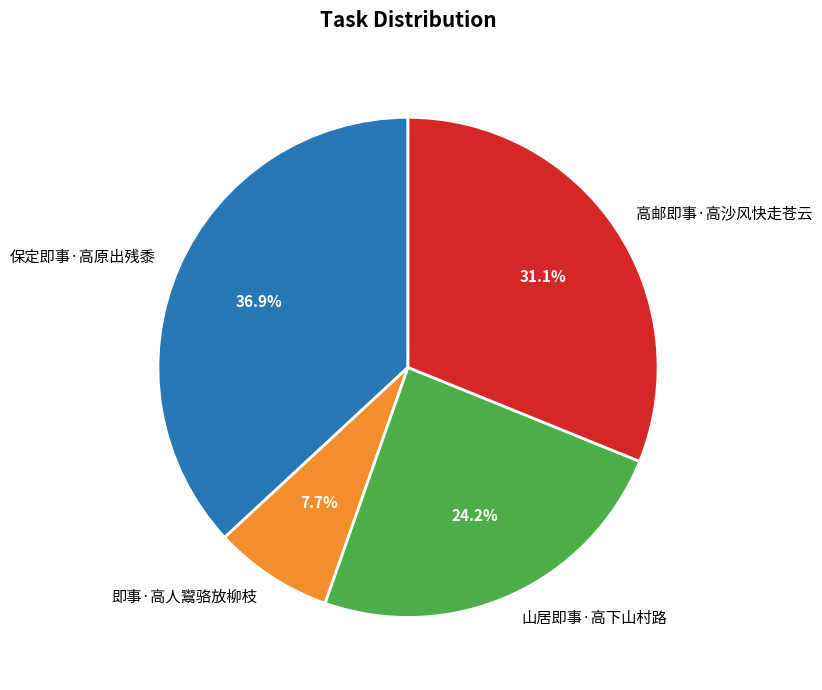

What percentage is the 保定即事·高原出残黍 slice, to the nearest percent?

37%